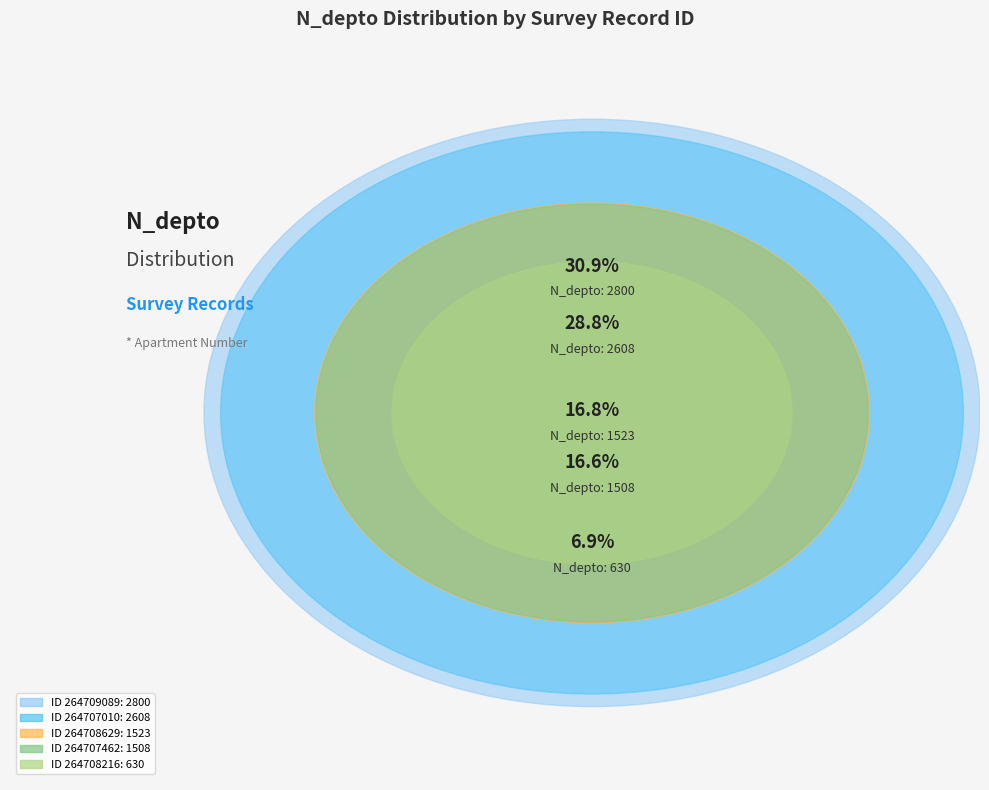

Which category has the biggest portion of the pie?

264709089